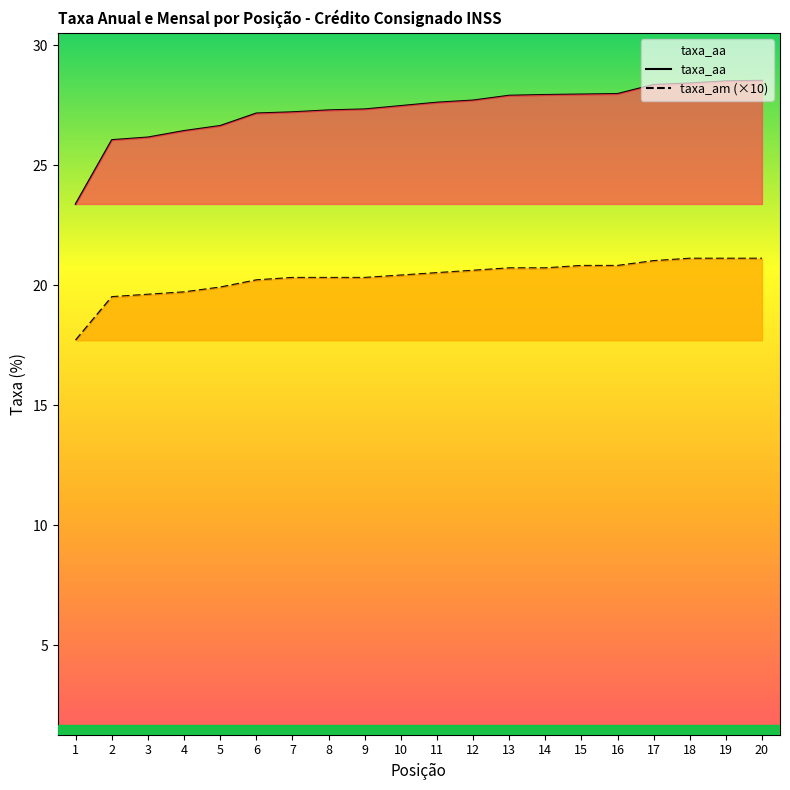

True or false: taxa_aa and taxa_am cross at least once.

False